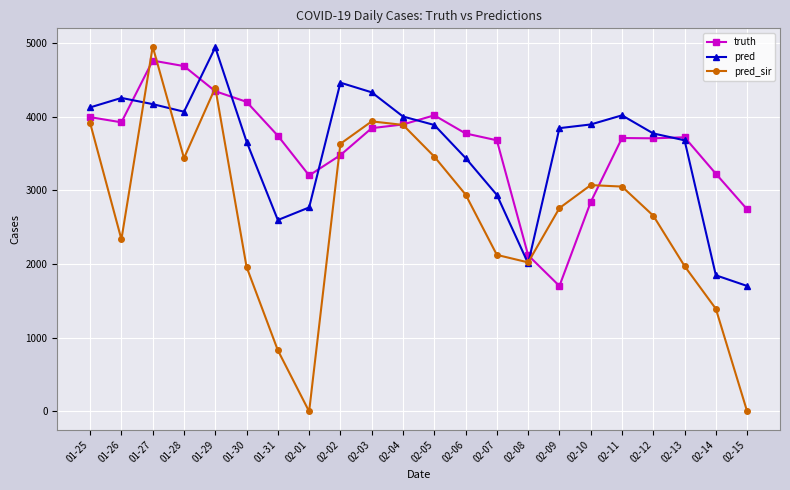

The value of pred at 01-26 is 4255.0. True or false?

True